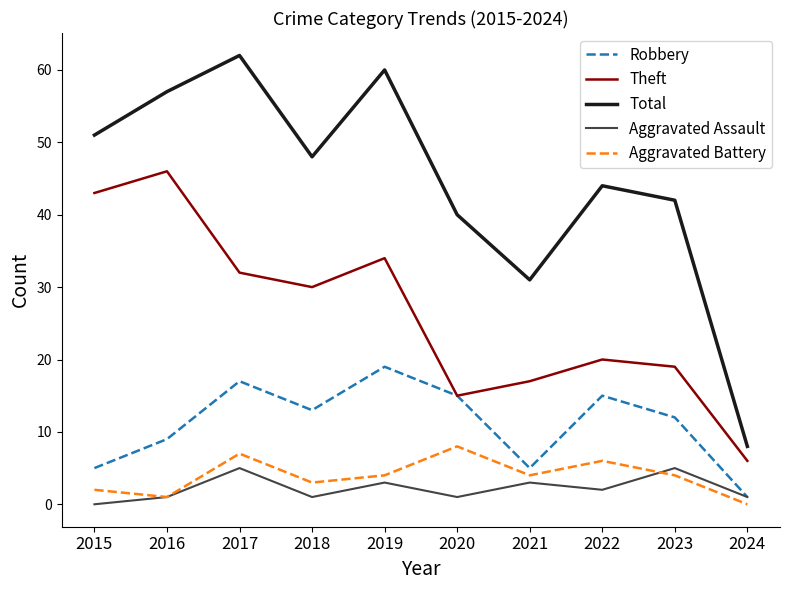

True or false: Total and Robbery intersect in this chart.

False